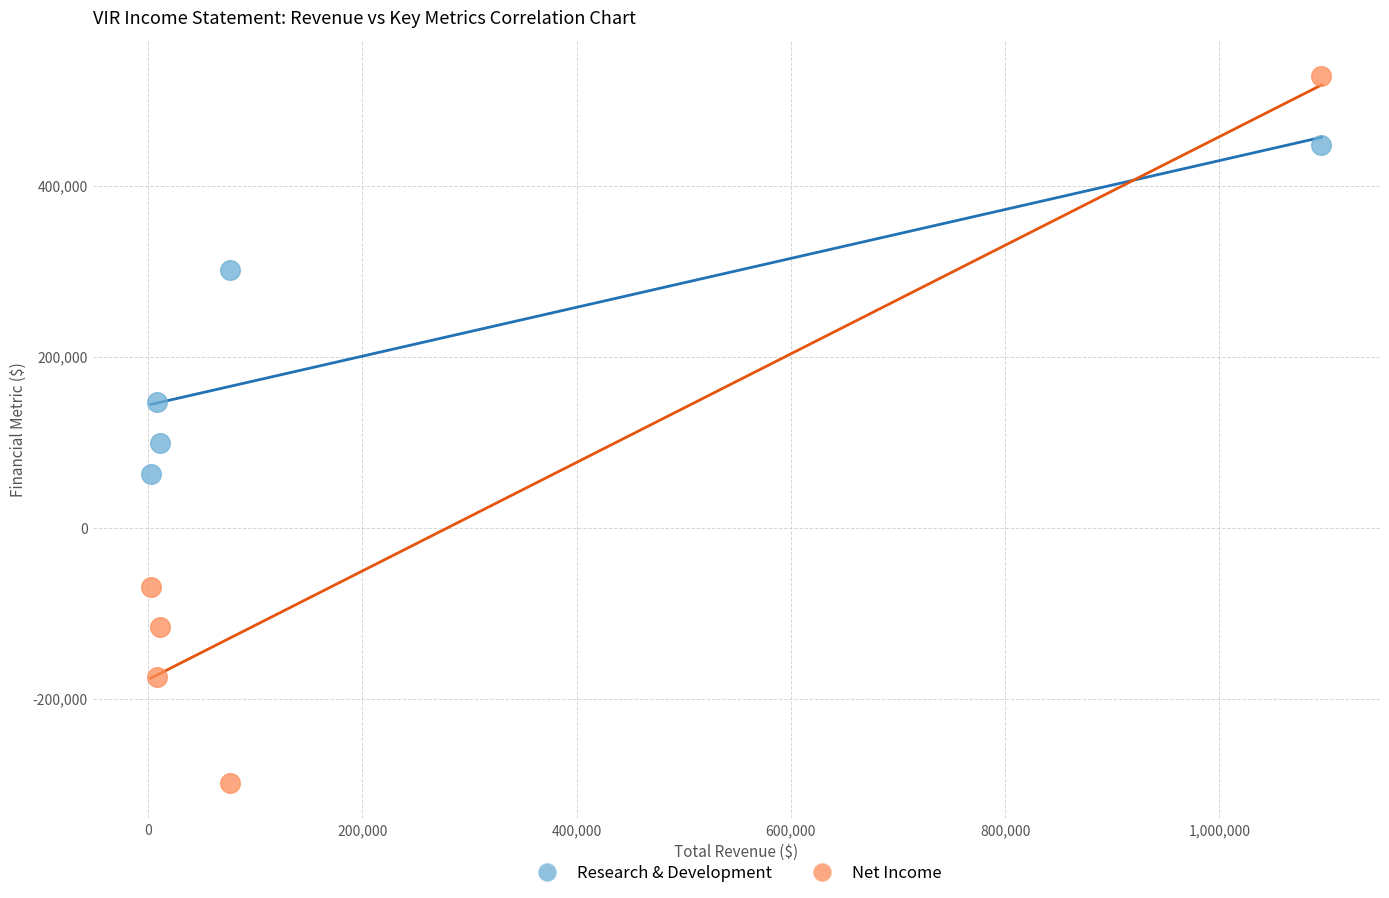

Which series has the widest spread of Y values?

Net Income